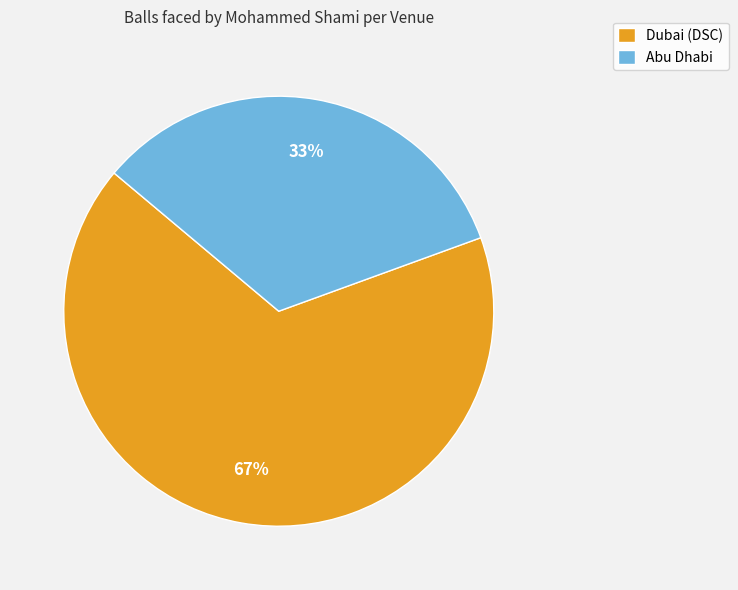

Combined, do Dubai (DSC) and Abu Dhabi account for over 50%?

Yes